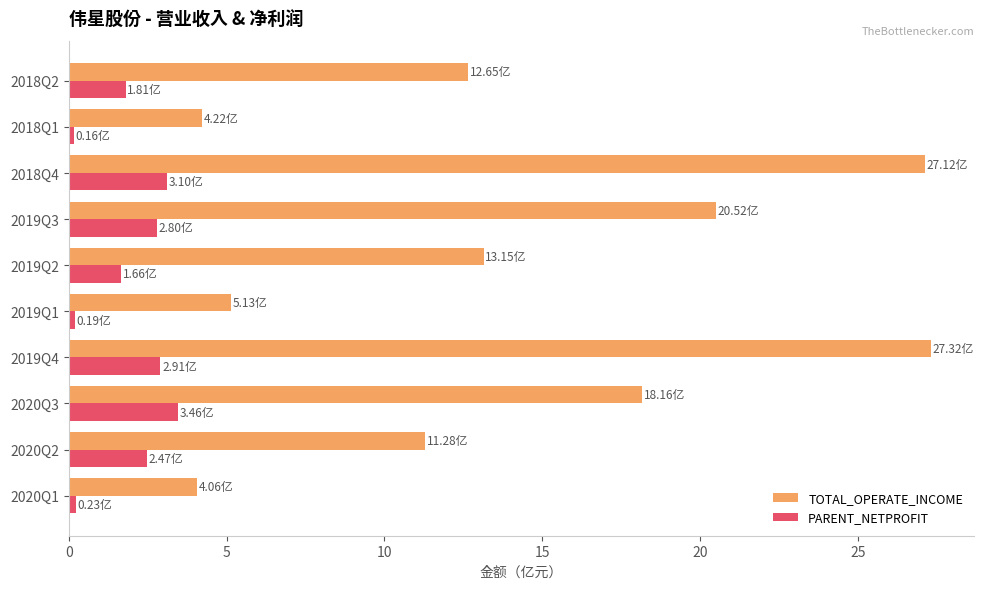

How many values in the PARENT_NETPROFIT series are below 2?

5